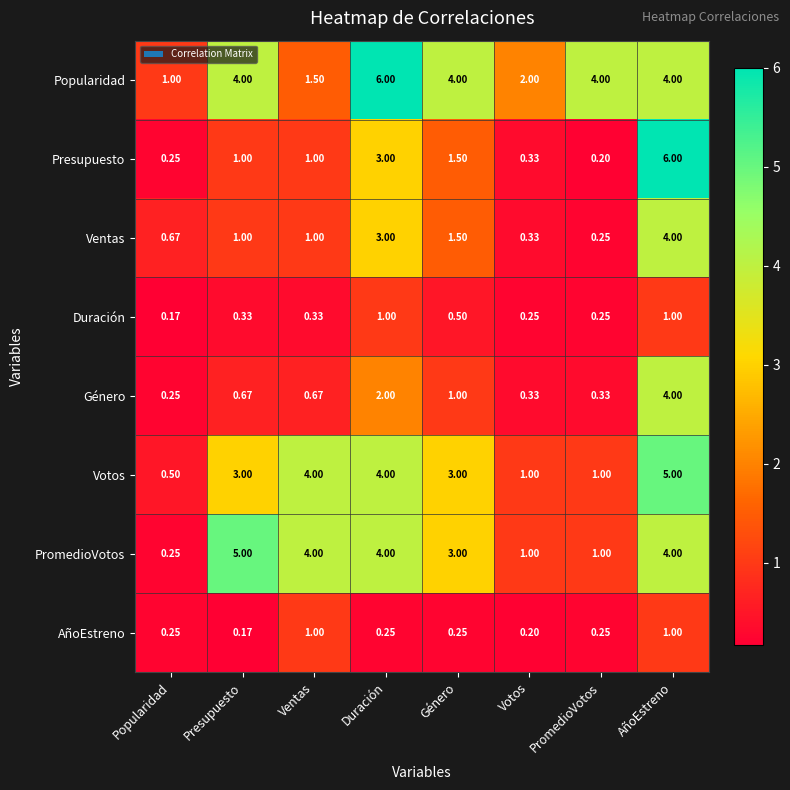

At which category is the sum across all series the highest?

AñoEstreno